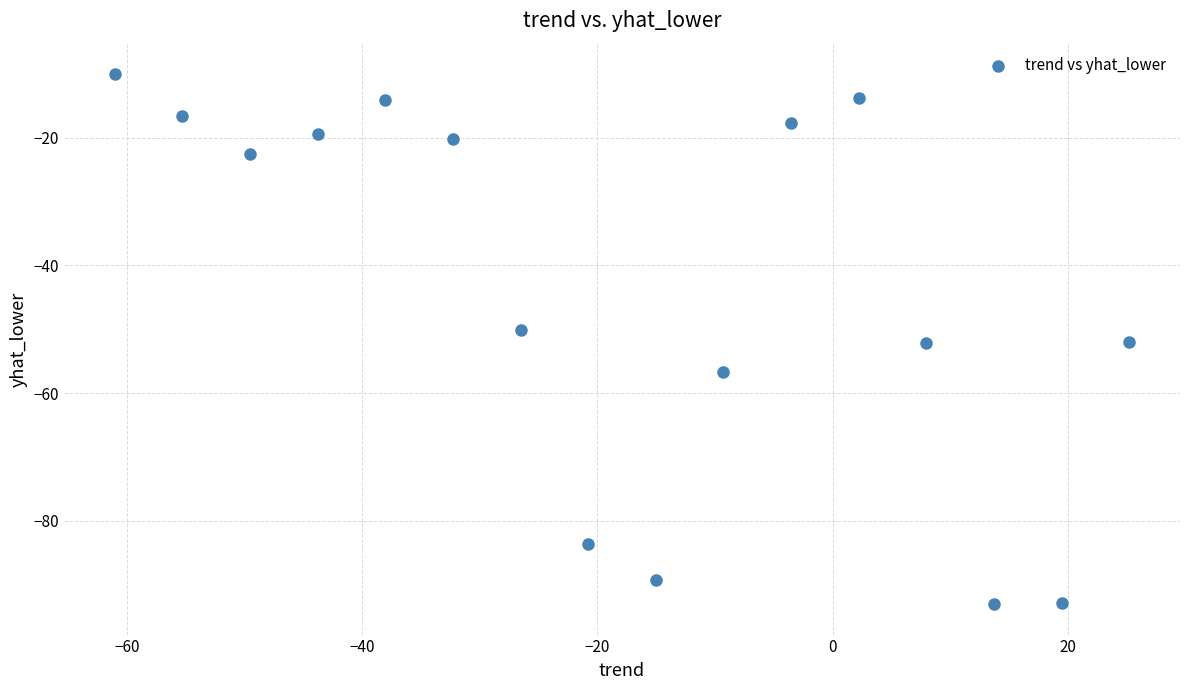

What is the range of X values (max minus min)?

86.2